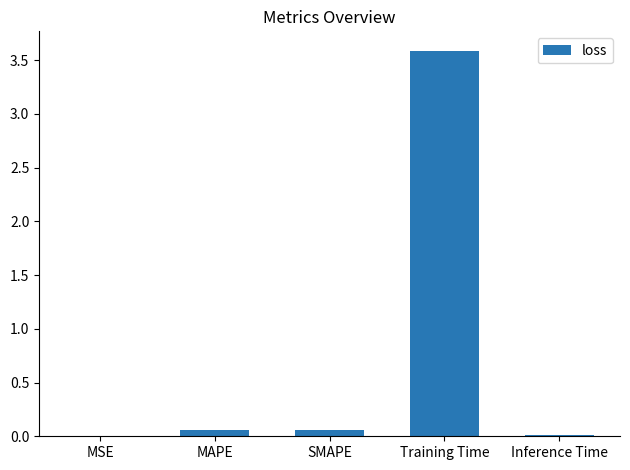

What is the sum of all values?

3.7